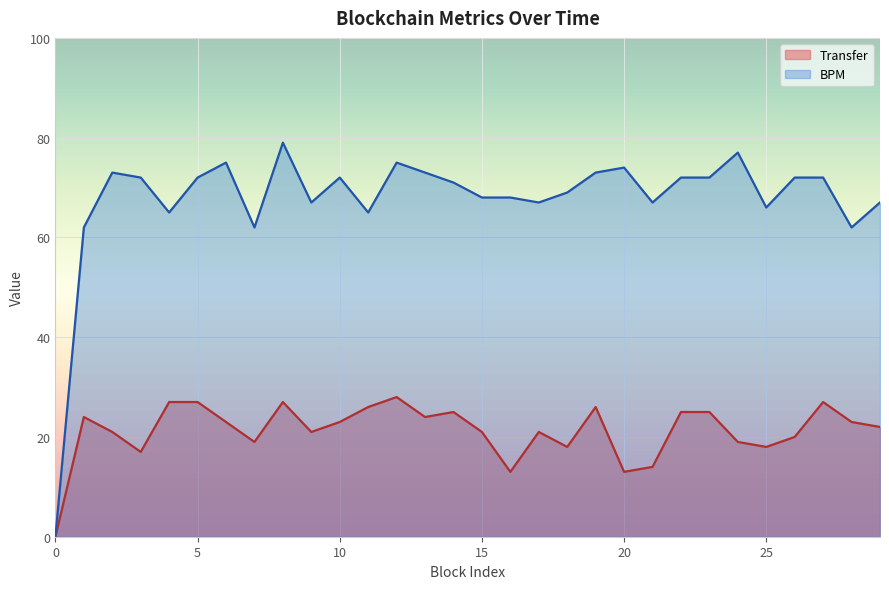

What is the difference between the maximum and minimum values in the Transfer series?

28